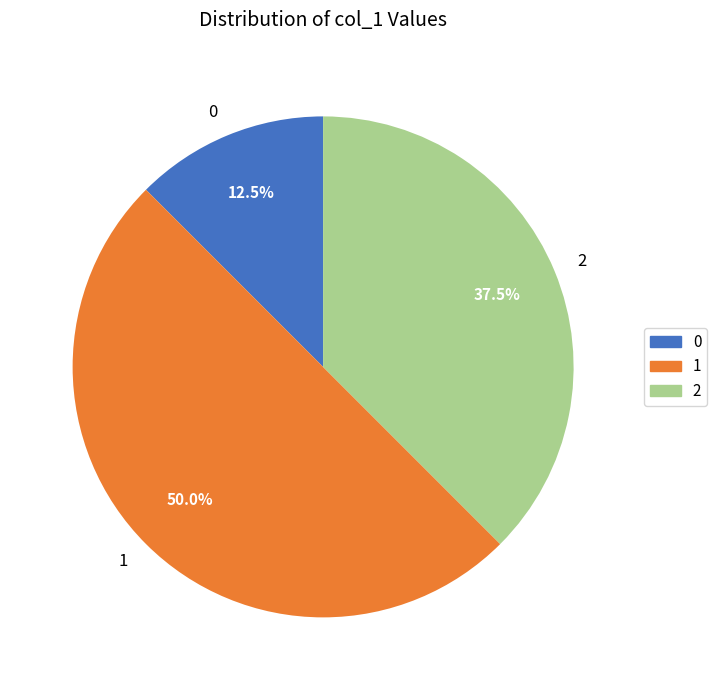

Rank the categories by value from lowest to highest.

0, 2, 1